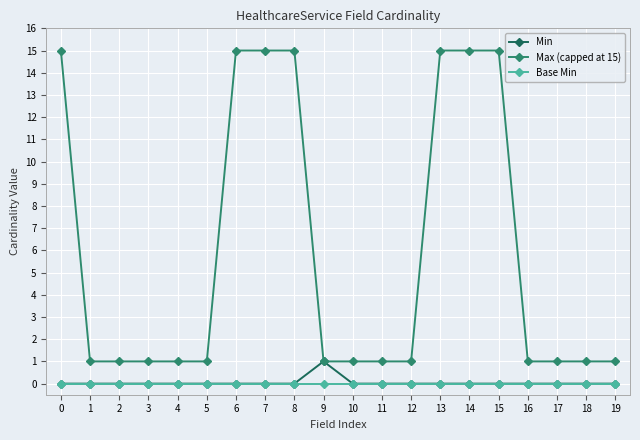

What is the maximum value shown in the chart?

15